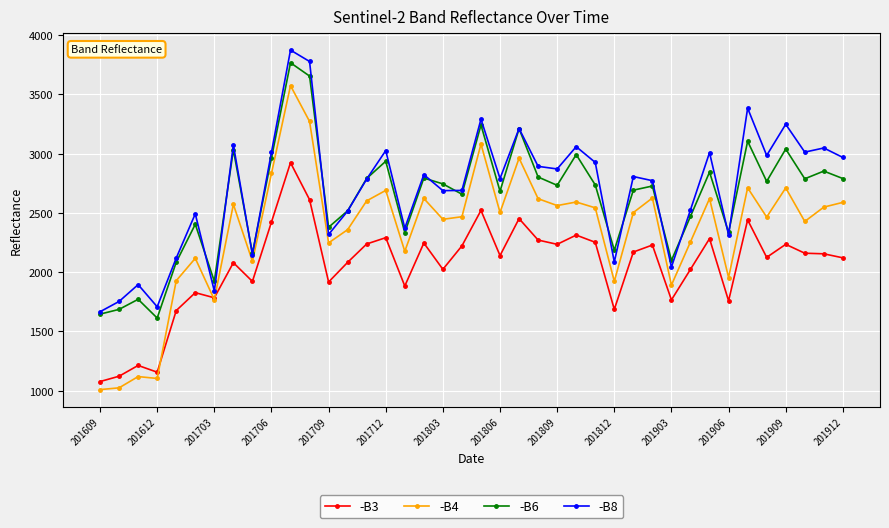

Which series has the largest range (max minus min)?

-B4